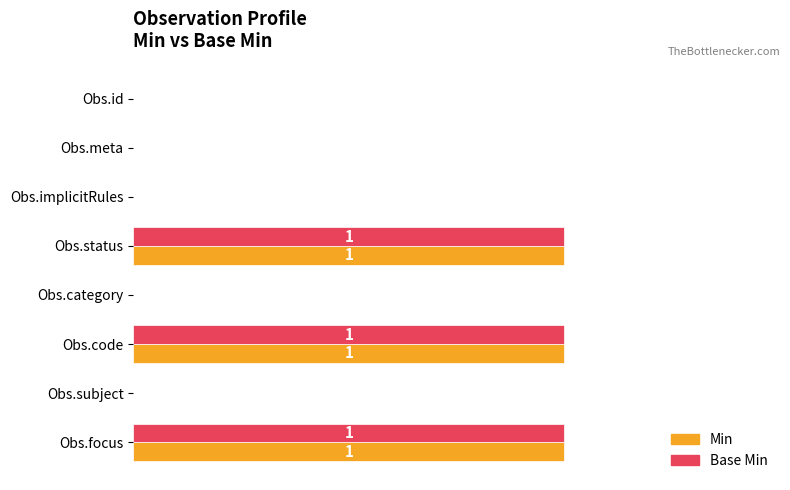

What is the sum of all Base Min values?

3